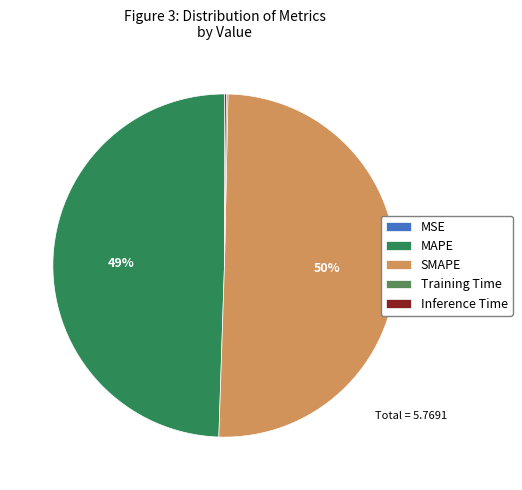

The SMAPE slice represents 50% of the pie. True or false?

True